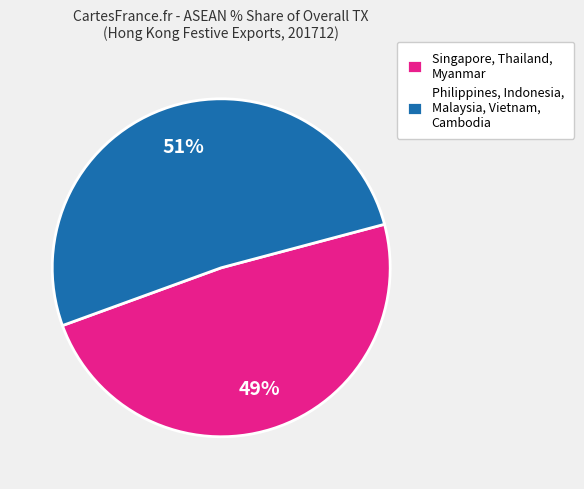

Which has a higher value, Singapore, Thailand, Myanmar or Philippines, Indonesia, Malaysia, Vietnam, Cambodia?

Philippines, Indonesia, Malaysia, Vietnam, Cambodia